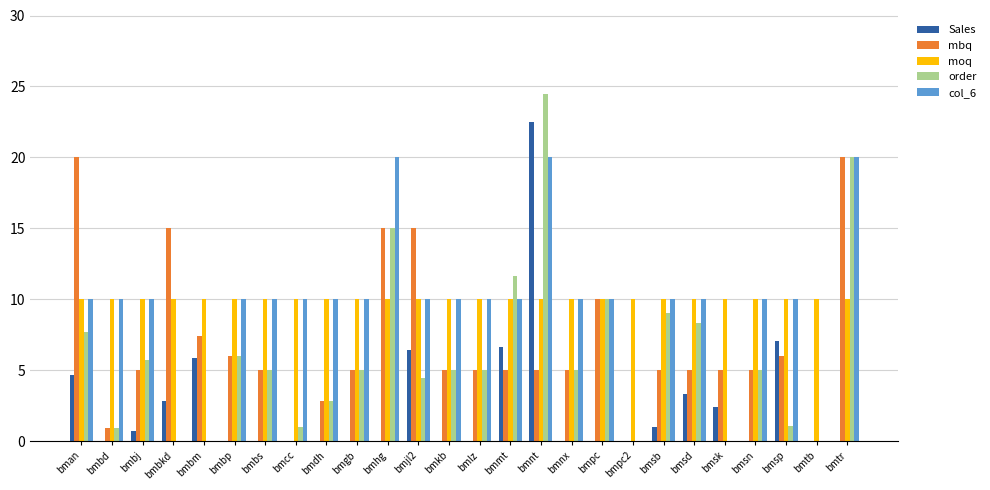

The col_6 series shows 28.8 at bmnt. True or false?

False